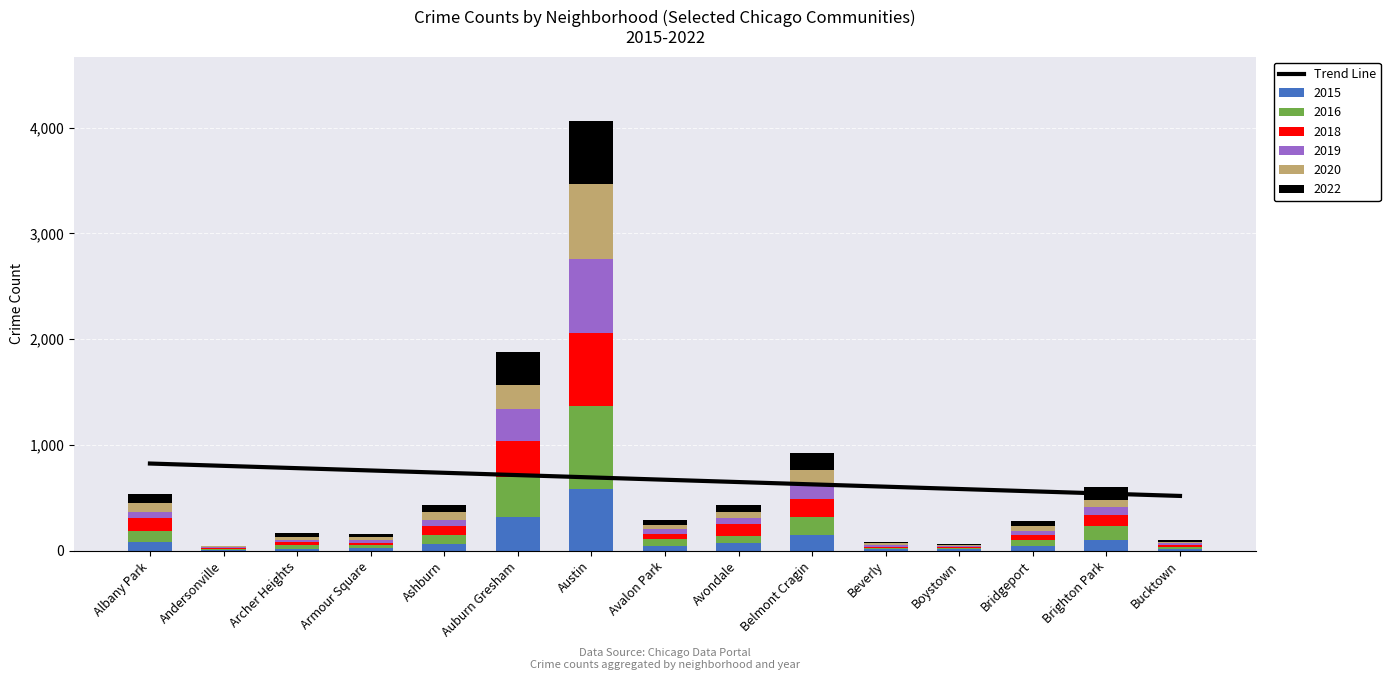

How many values are below 669?

7